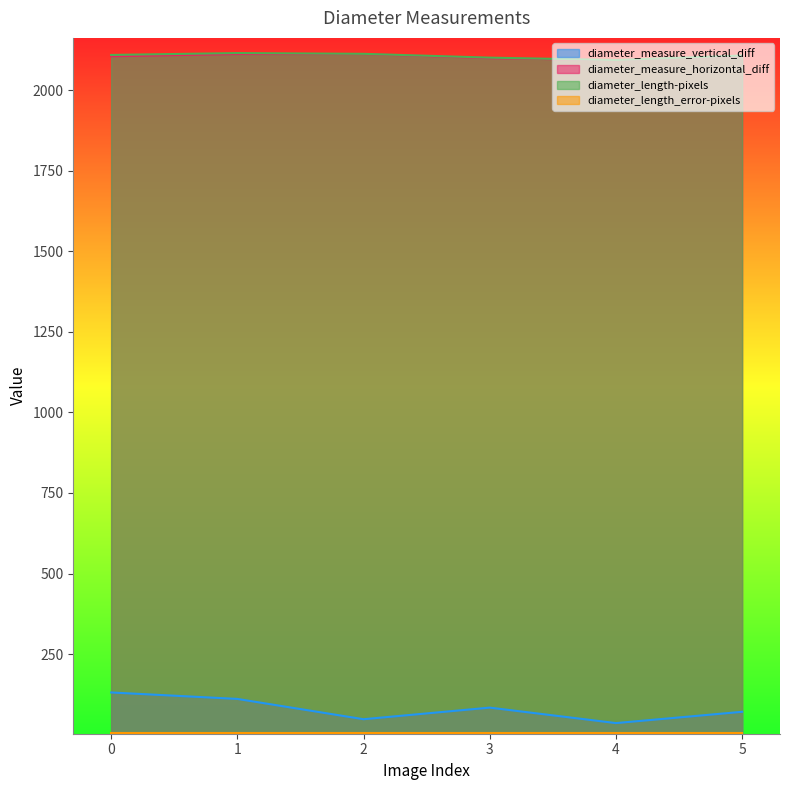

The diameter_measure_horizontal_diff series shows 3098.9 at 2. True or false?

False